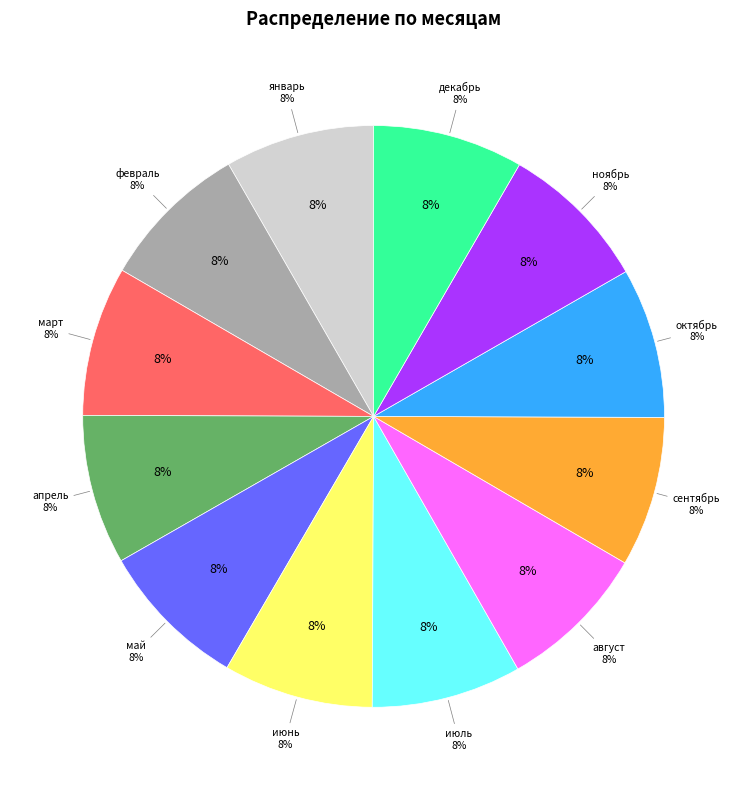

Combined, do август and февраль account for over 50%?

No